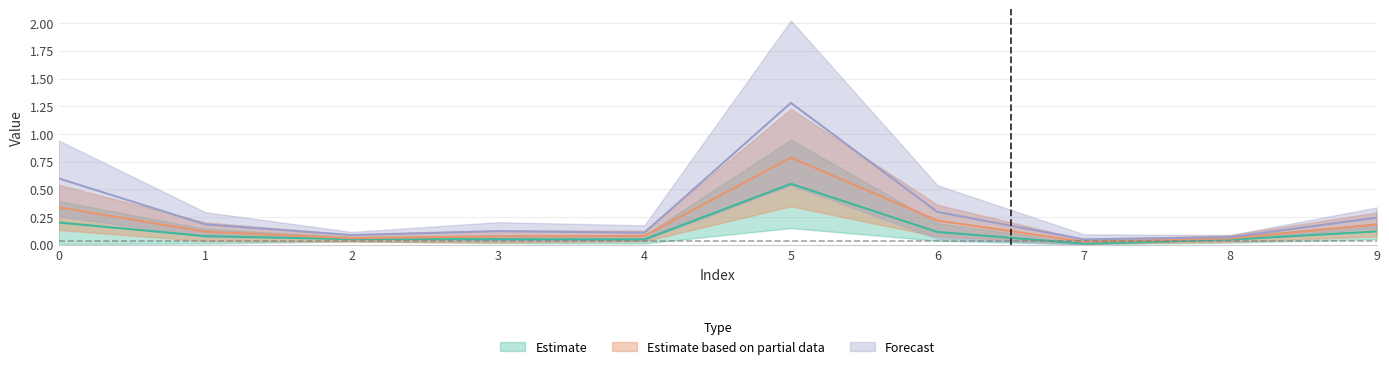

True or false: Estimate based on partial data and Forecast cross at least once.

False